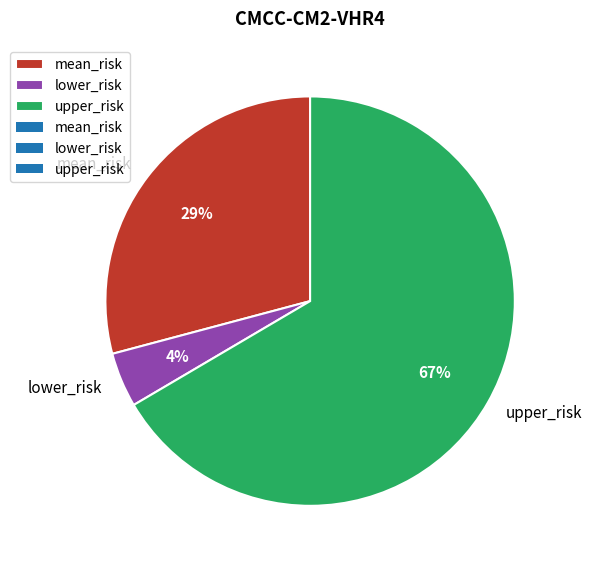

Which slice is the smallest?

lower_risk